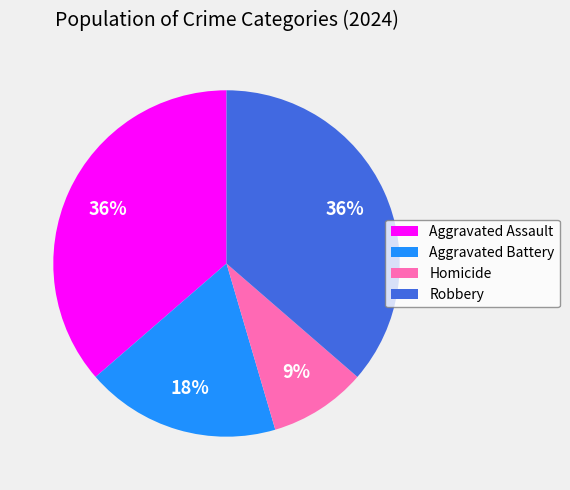

What is the ratio of the value at Homicide to the value at Aggravated Battery?

0.5